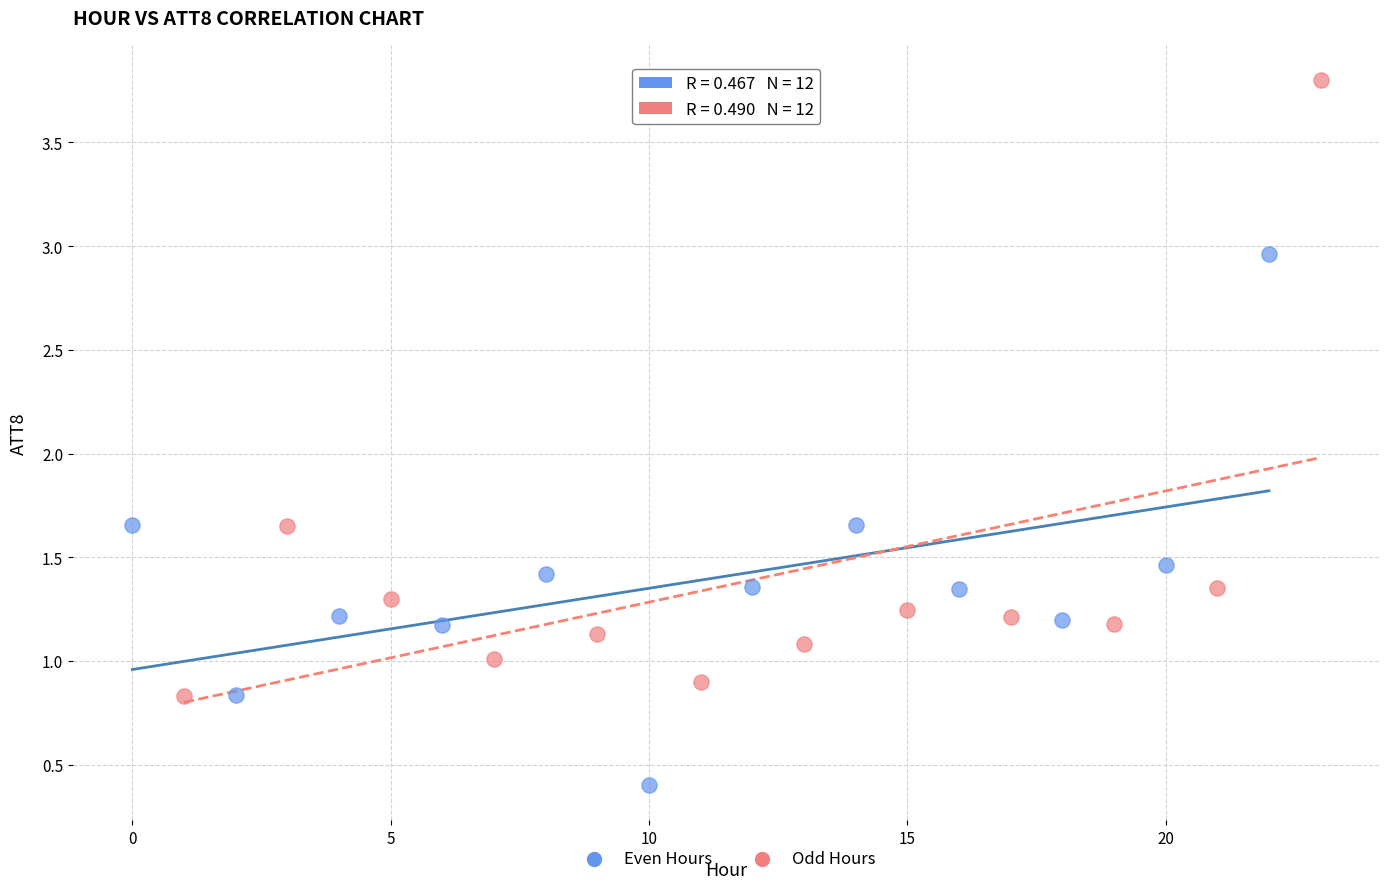

Which series contains the lowest Y value?

Even Hours